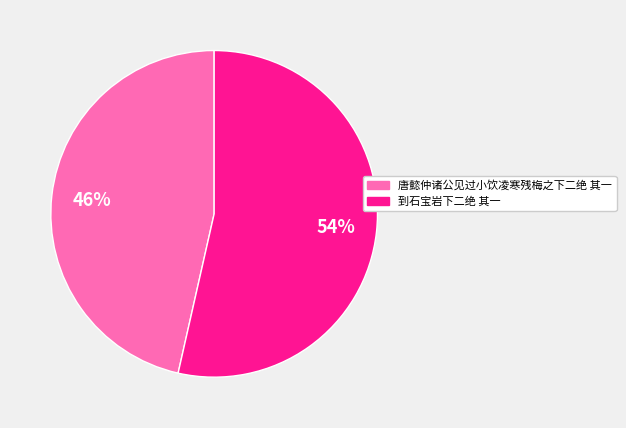

Is the sum of 到石宝岩下二绝 其一 and 唐懿仲诸公见过小饮凌寒残梅之下二绝 其一 greater than half?

Yes